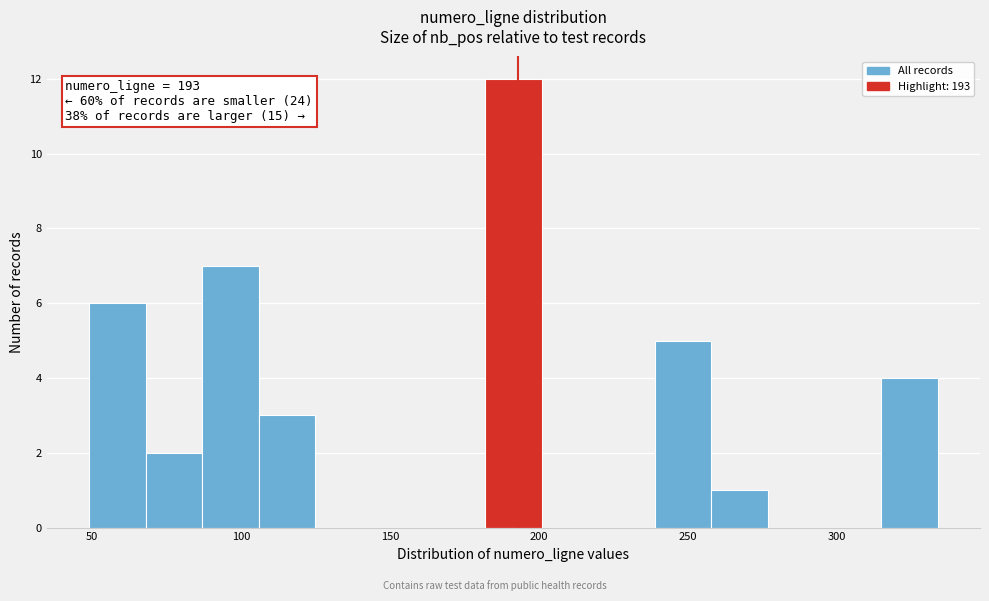

Read against the x-axis, roughly where is the centre of the tallest bar?

190